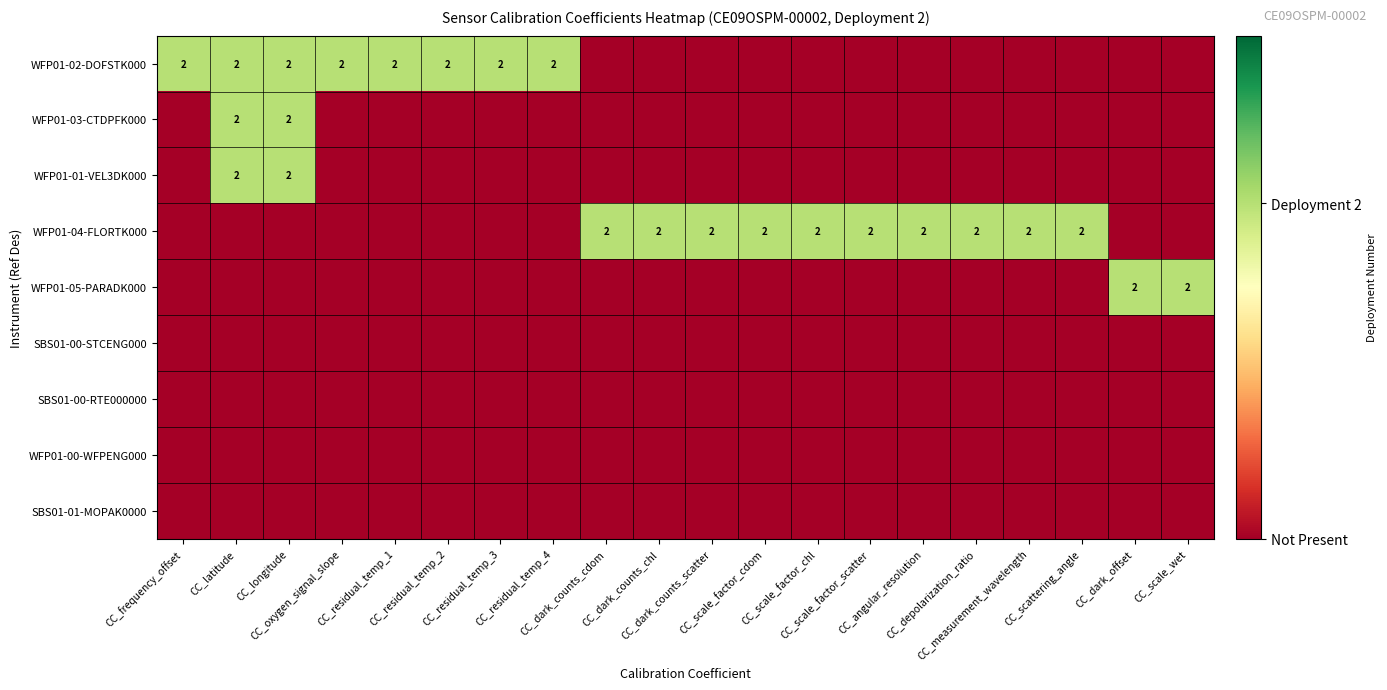

How many distinct data groups are displayed?

9